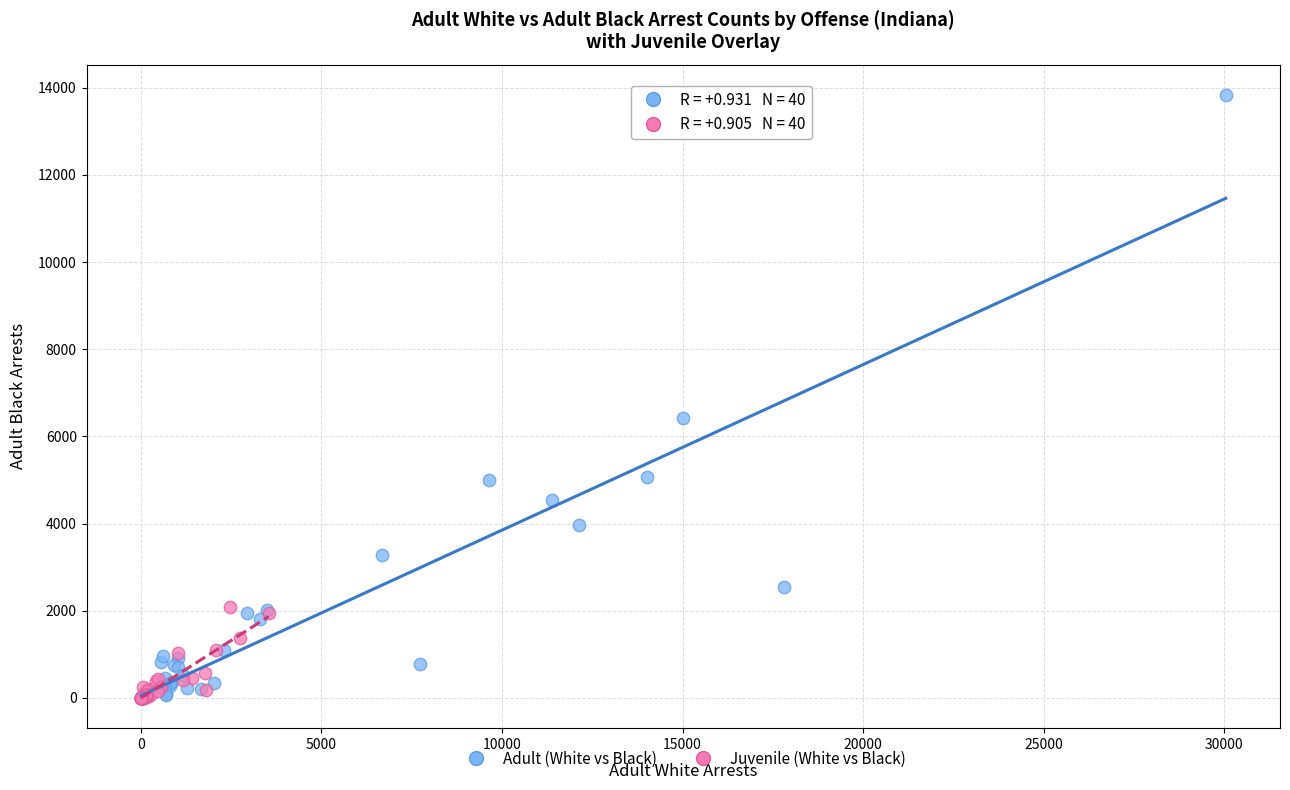

Which series has the widest spread of Y values?

Adult (White vs Black)